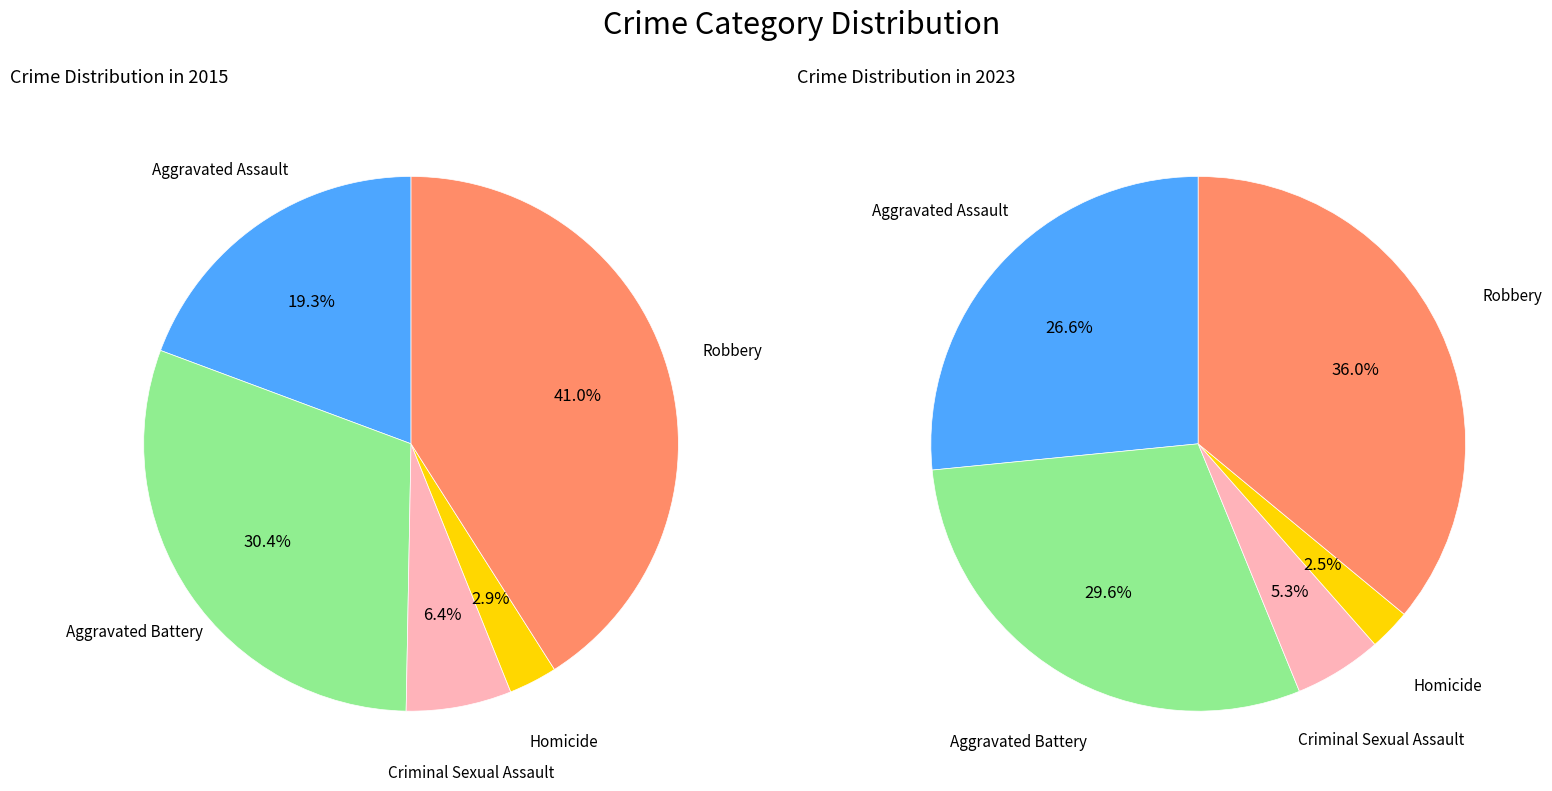

True or false: values_2015 accounts for 19% of the total.

True